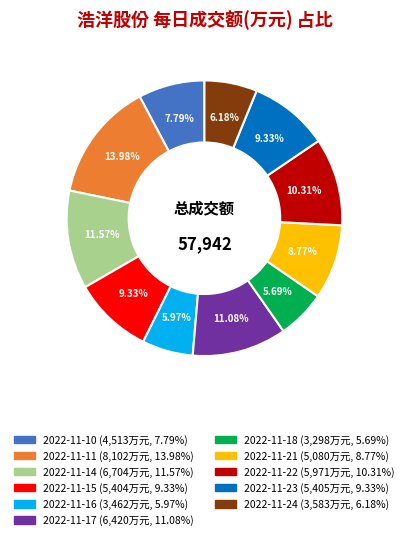

What percentage is the 2022-11-18 slice, to the nearest percent?

6%